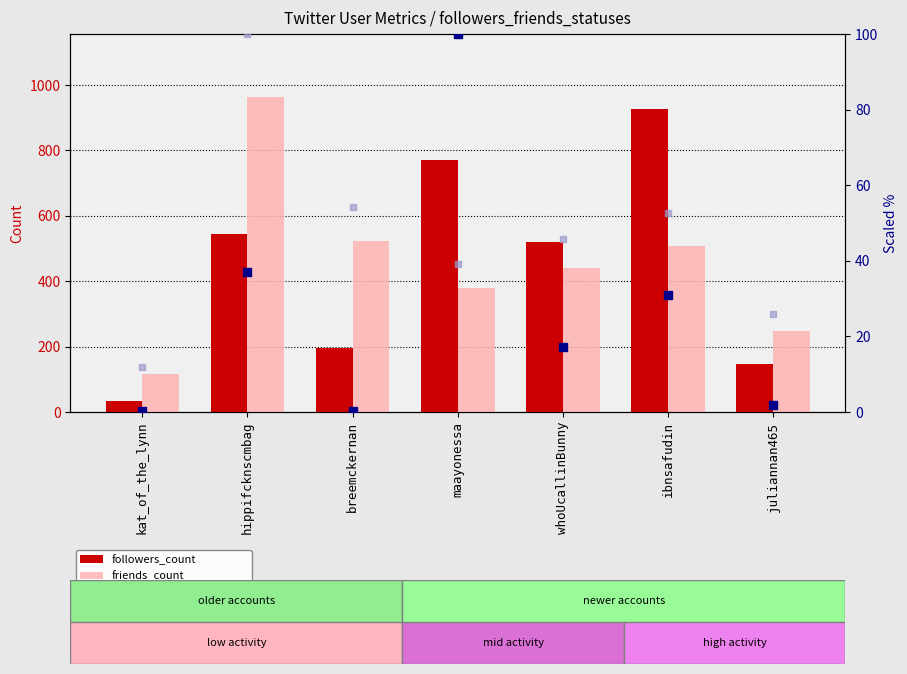

At how many categories does at least one series exceed 380?

5